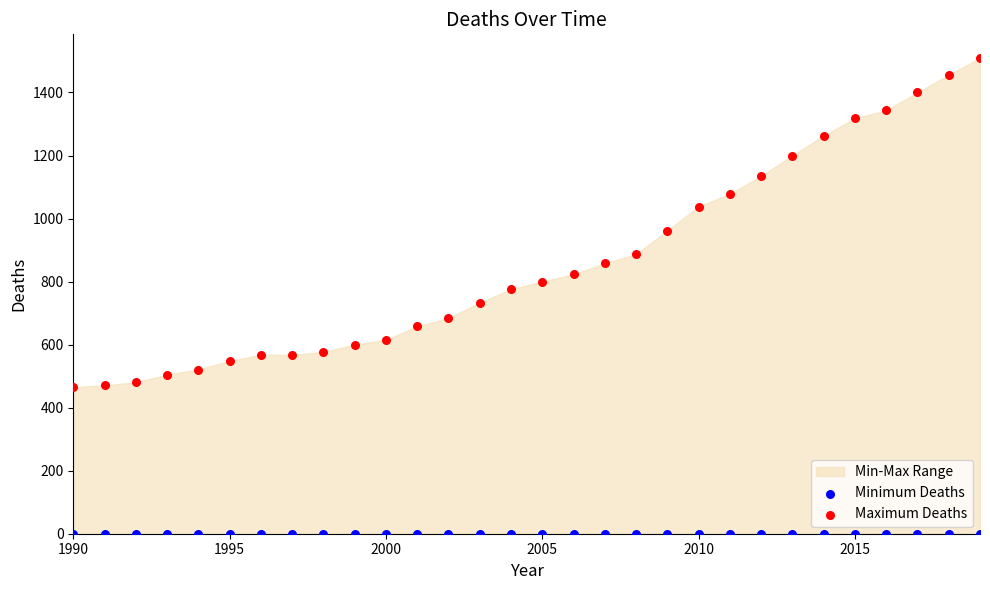

Which series contains the highest Y value?

Maximum Deaths